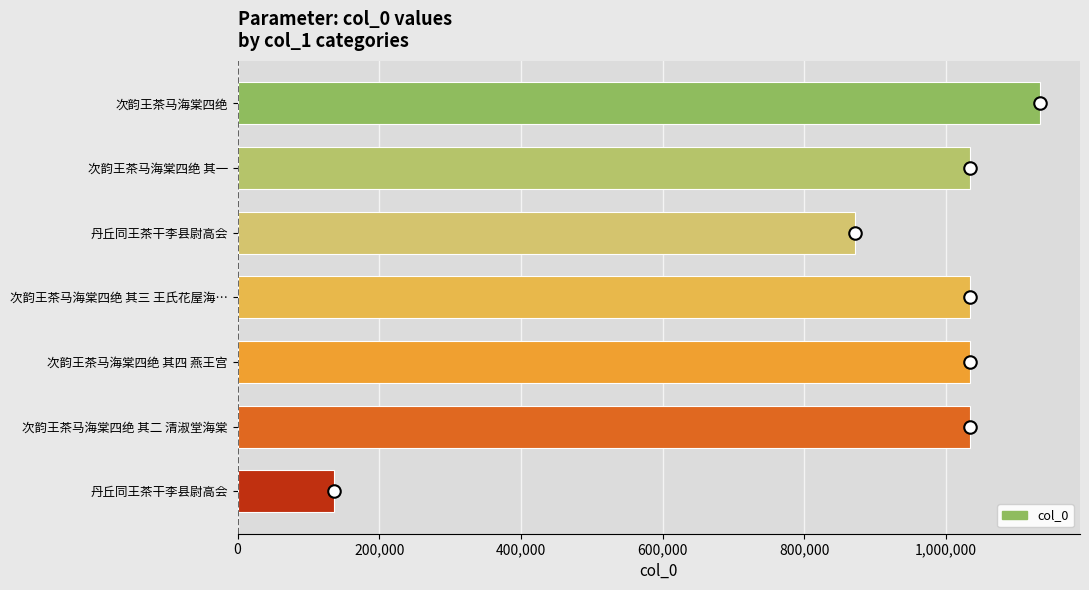

How many values are below 1034386?

3